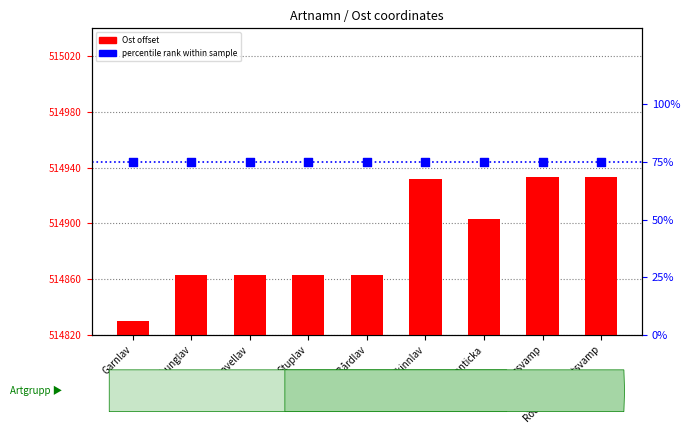

At how many categories does at least one series exceed 62?

9